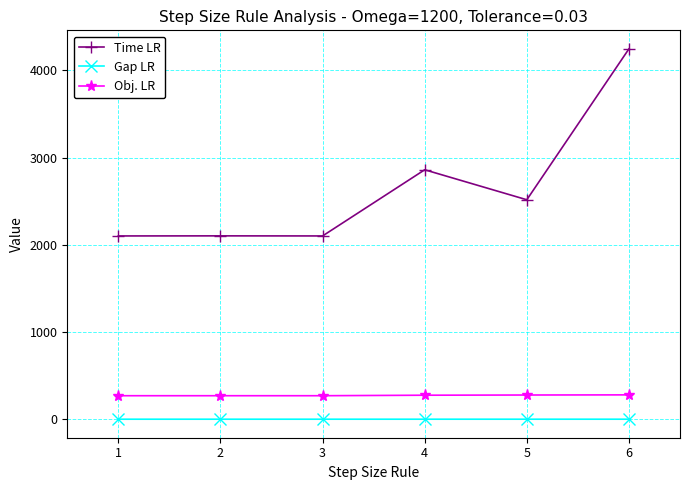

What is the maximum value shown in the chart?

4248.0